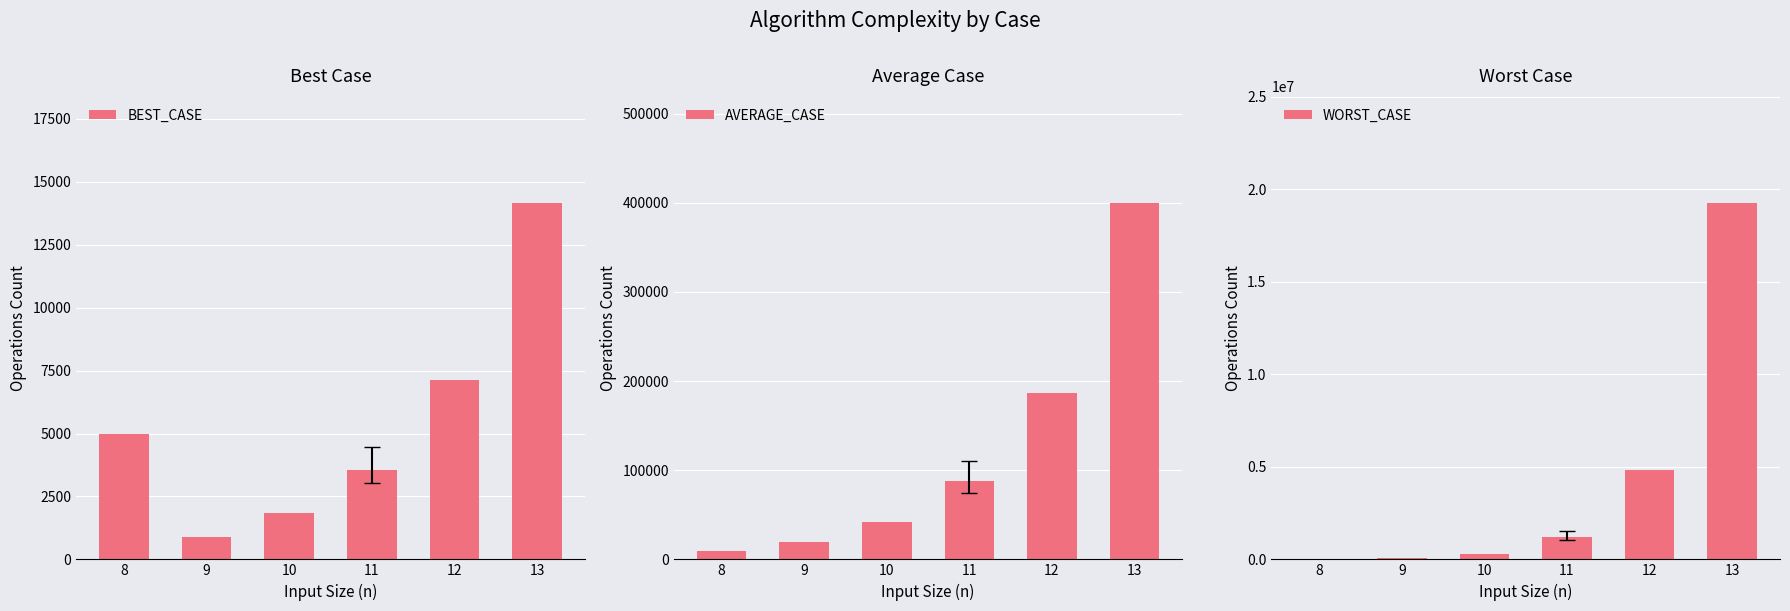

What is the value of the WORST_CASE bar at the 3rd from the left?

311366